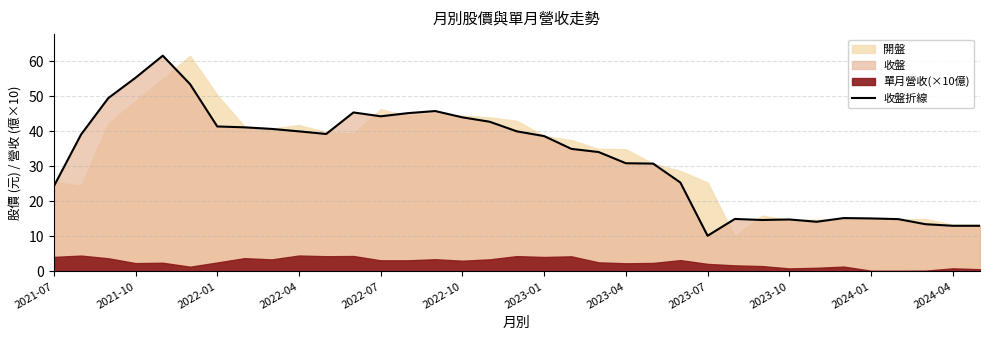

The value of 收盤折線 at 2024-04 is 13.1. True or false?

True